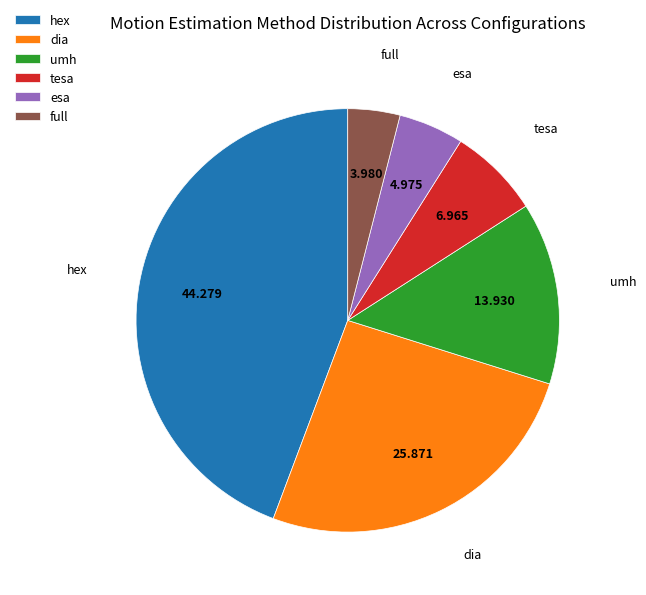

Rank the categories by value from highest to lowest.

hex, dia, umh, tesa, esa, full